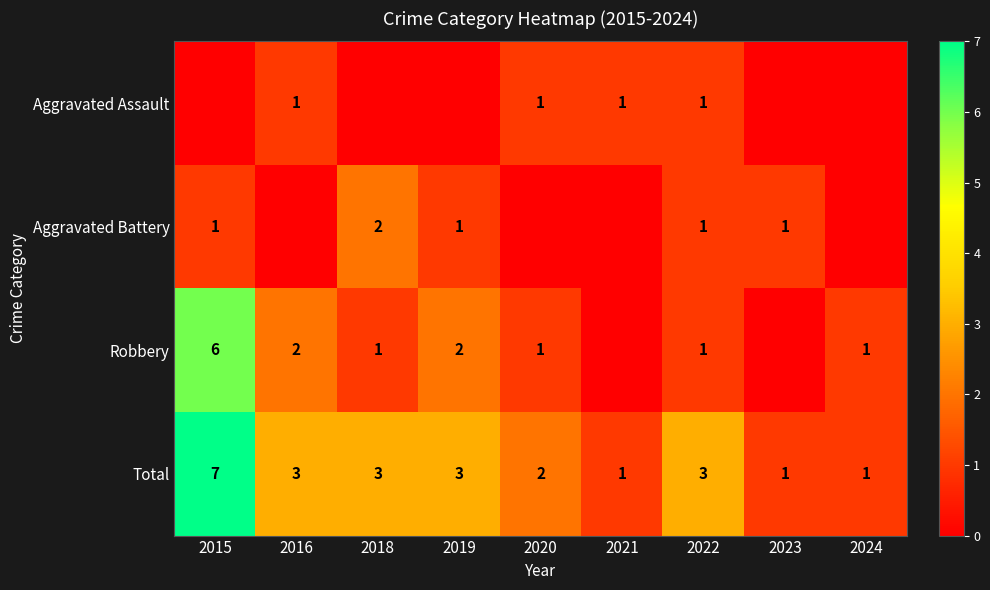

At which label does Total first exceed 3?

2015